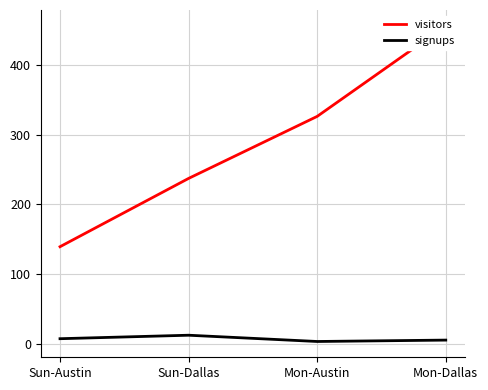

How many interior local peaks does the signups series have?

1